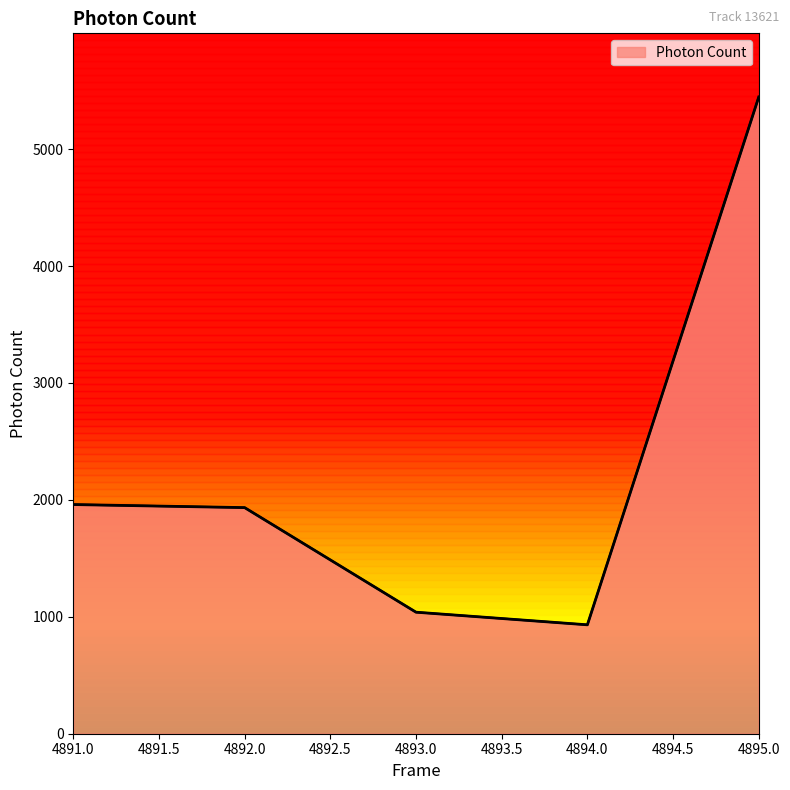

What is the approximate value at 4894.0?

931.5